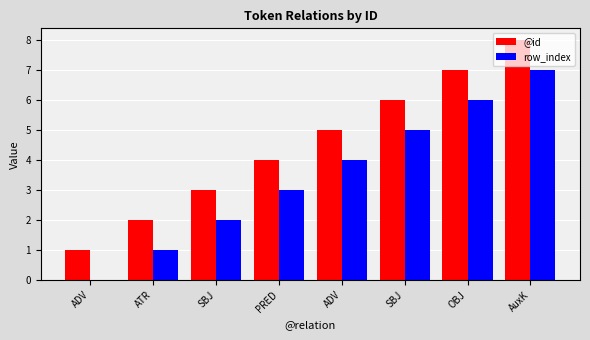

How many data points does each series have?

8